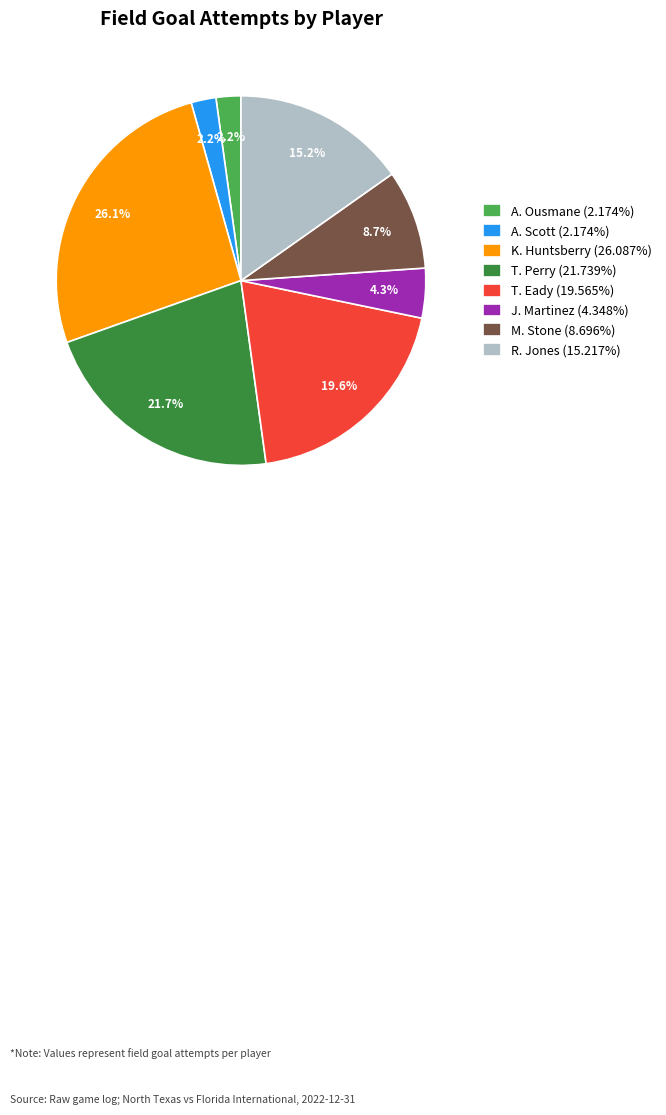

How many segments does this pie chart have?

8